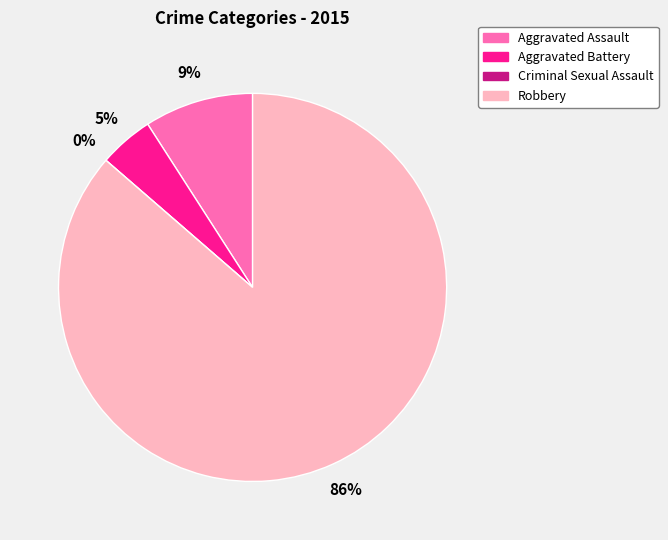

Does Robbery account for over 50% of the chart?

Yes